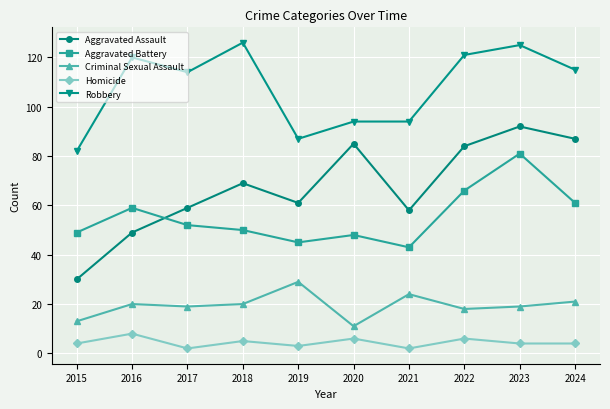

Does the chart display data point markers on the line(s)?

Yes